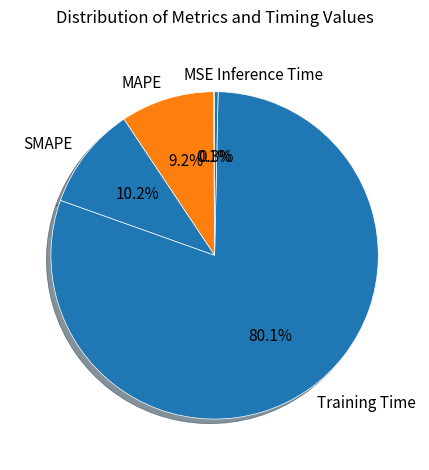

Does Training Time account for over 50% of the chart?

Yes